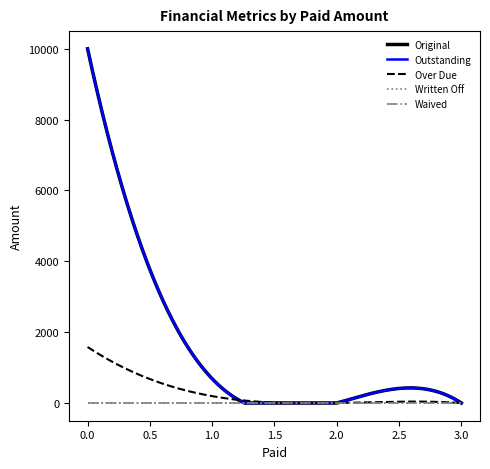

True or false: Outstanding and Original cross at least once.

False